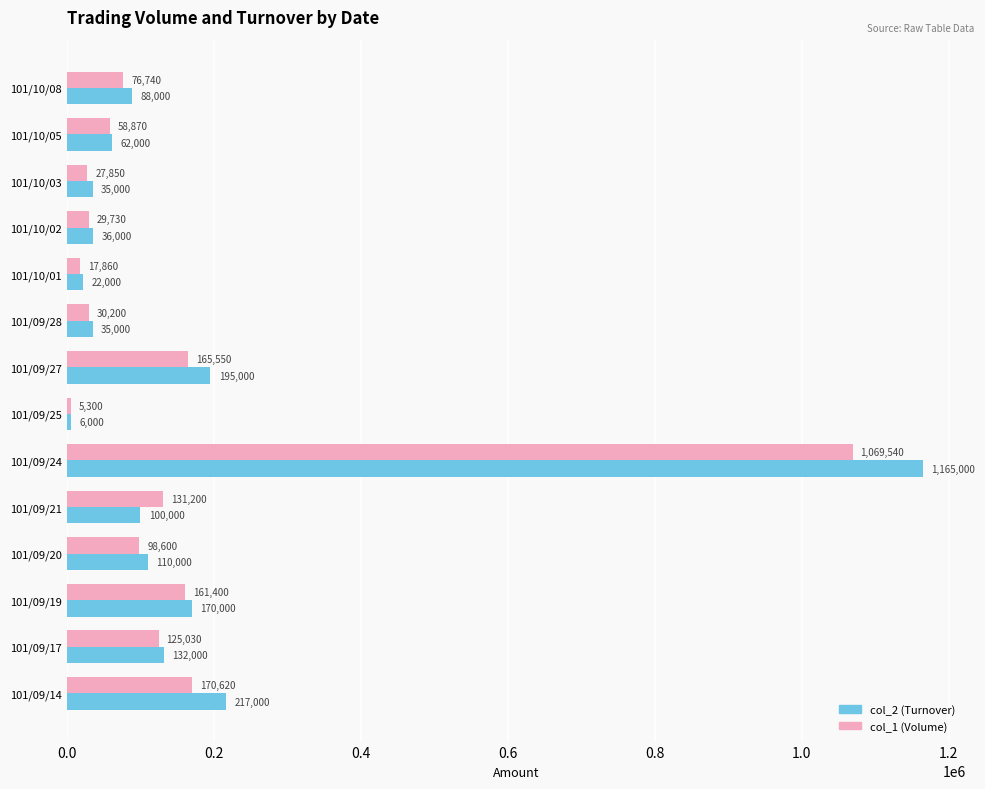

What is the average value of the col_2 (Turnover) series?

169500